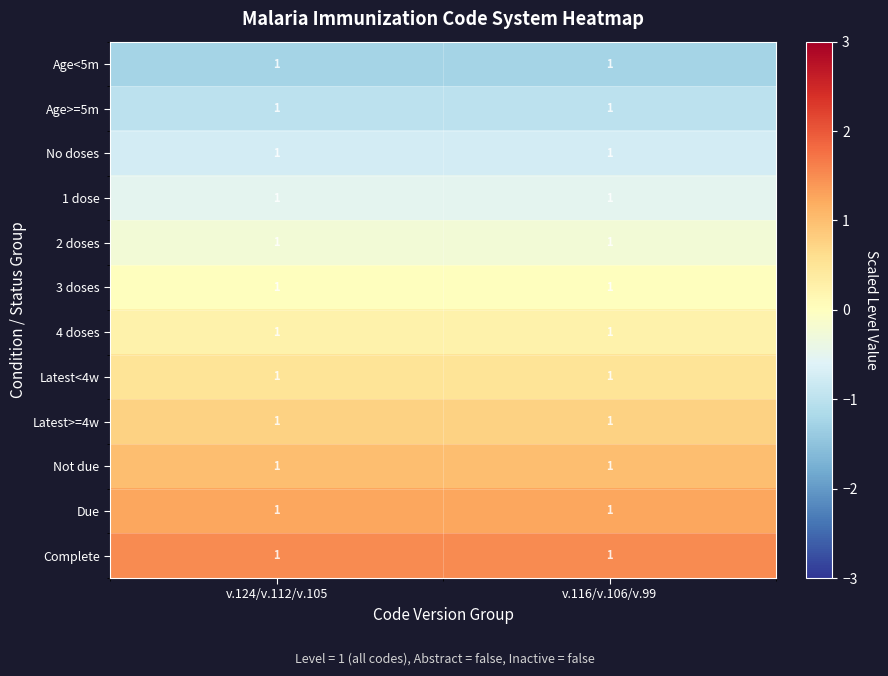

Rank the series at v.116/v.106/v.99 from lowest to highest value.

Age<5m, Age>=5m, No doses, 1 dose, 2 doses, 3 doses, 4 doses, Latest<4w, Latest>=4w, Not due, Due, Complete